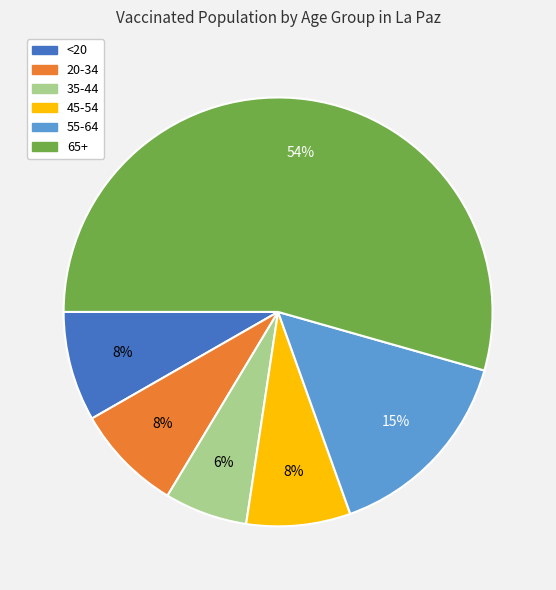

To the nearest percent, what is the combined percentage of 20-34 and 55-64?

23%